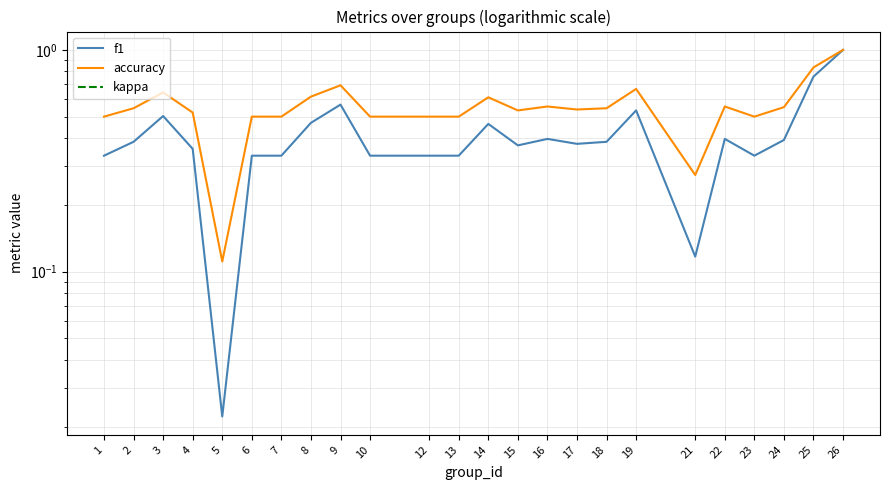

True or false: f1 and accuracy intersect in this chart.

False